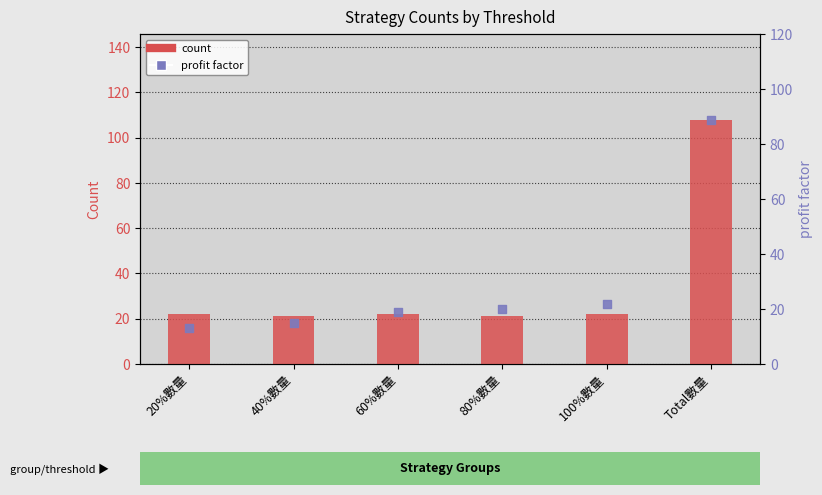

What is the total value across all series at 20%數量?

35